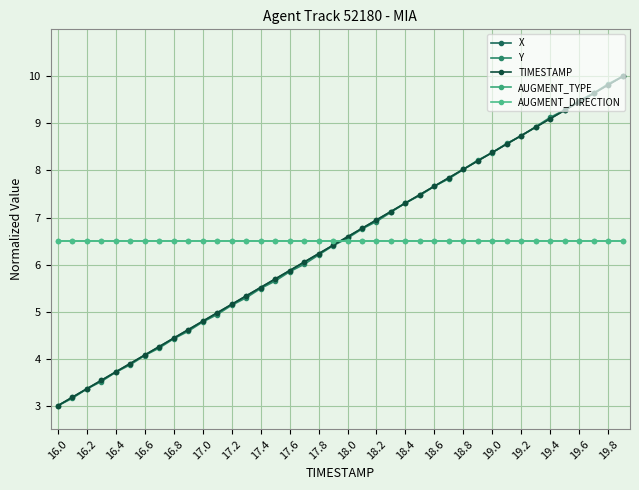

Does the chart have visible grid lines?

Yes